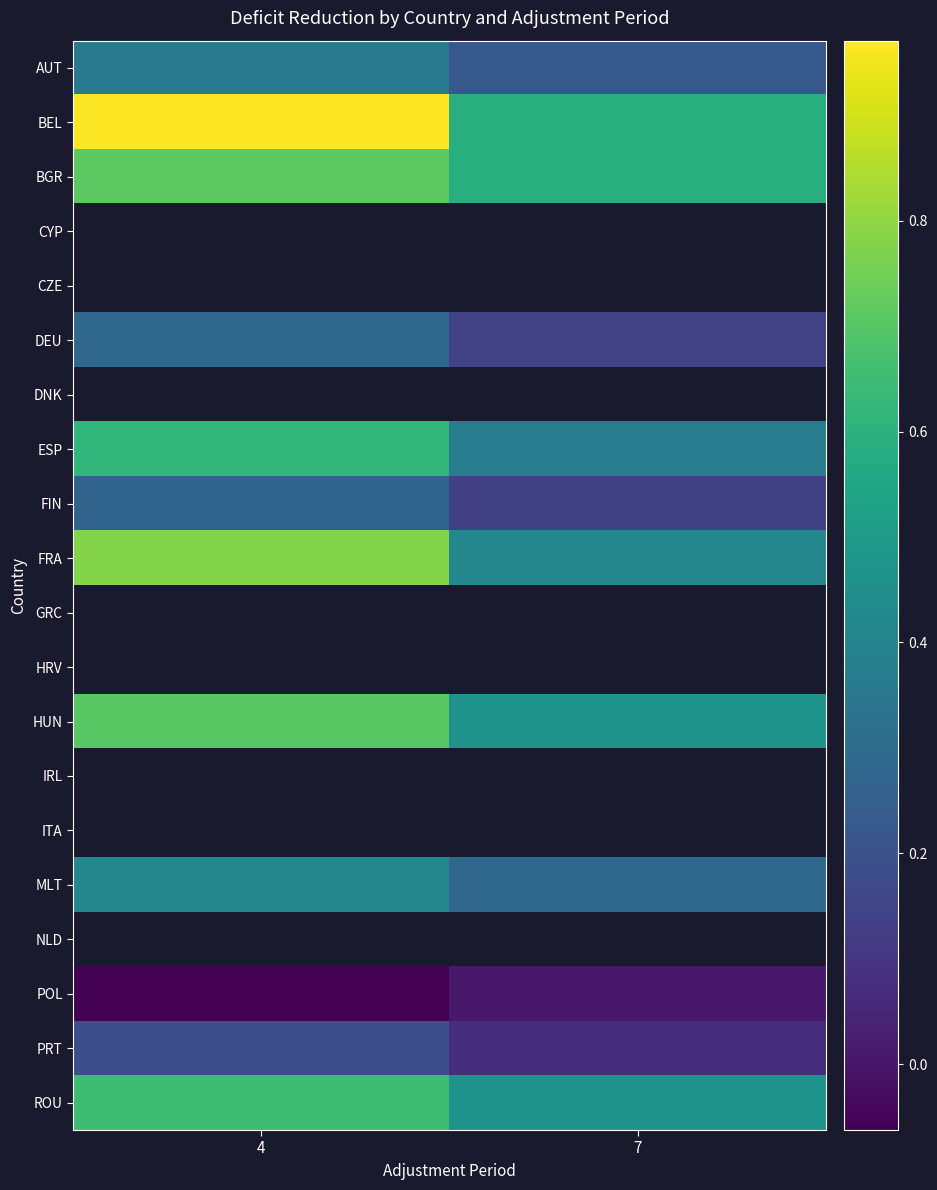

At how many categories does at least one series exceed 0?

2